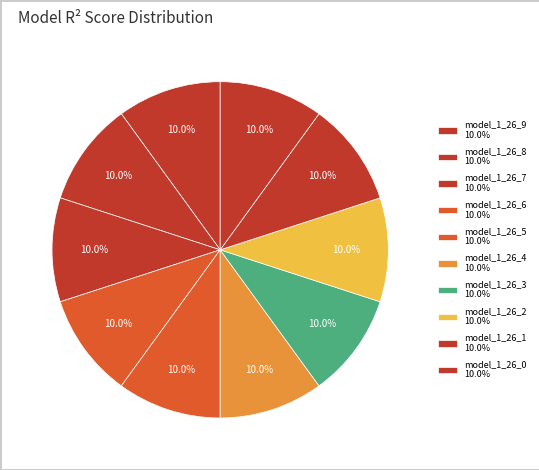

What percentage is the model_1_26_3 slice, to the nearest percent?

10%